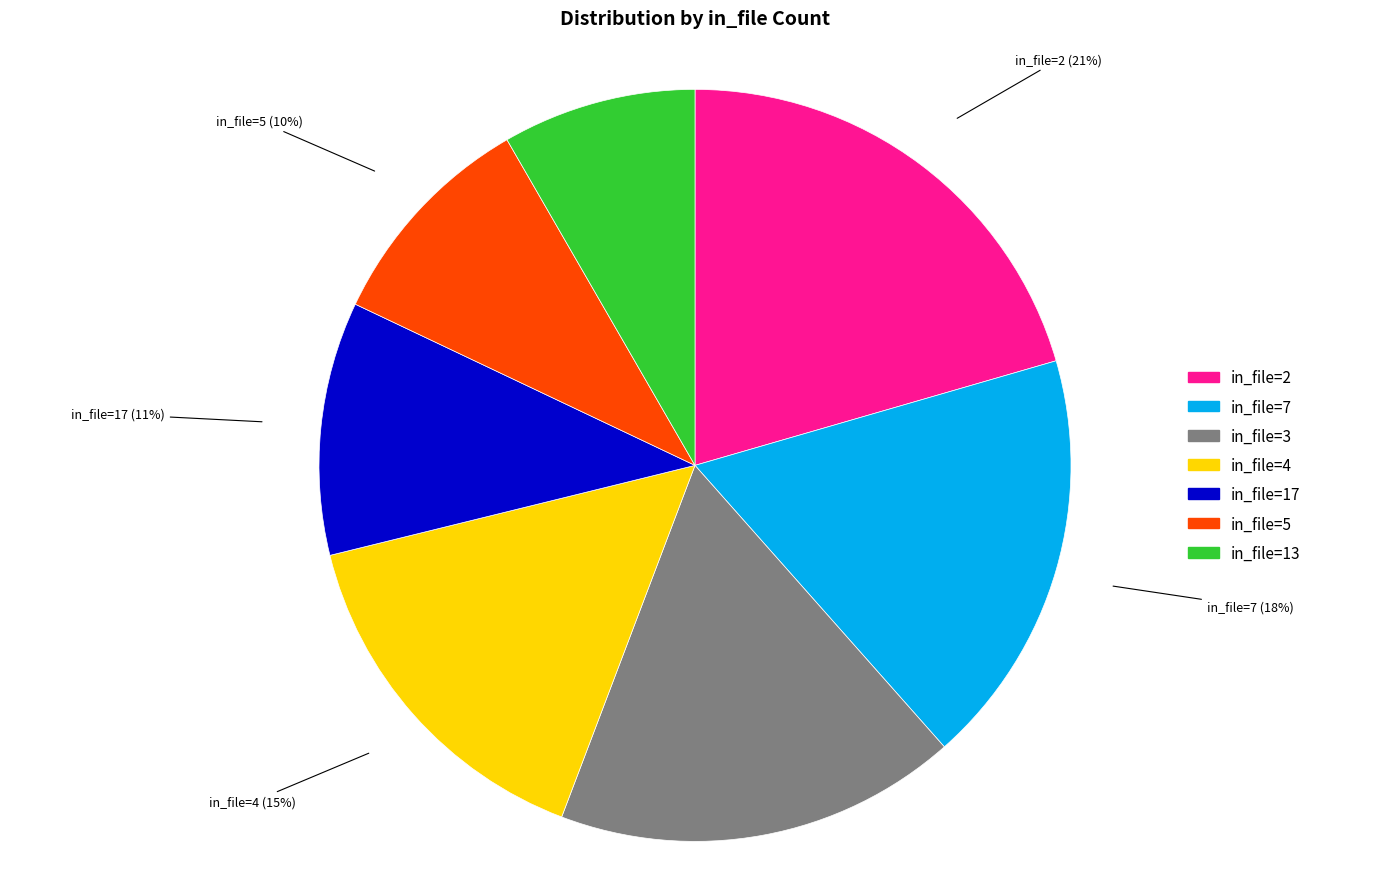

True or false: in_file=7 accounts for 31% of the total.

False